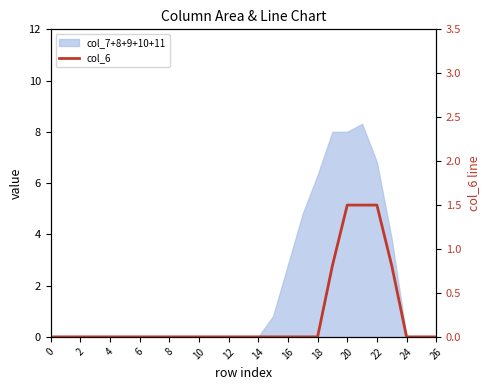

What is the difference between the maximum and minimum values?

1.5